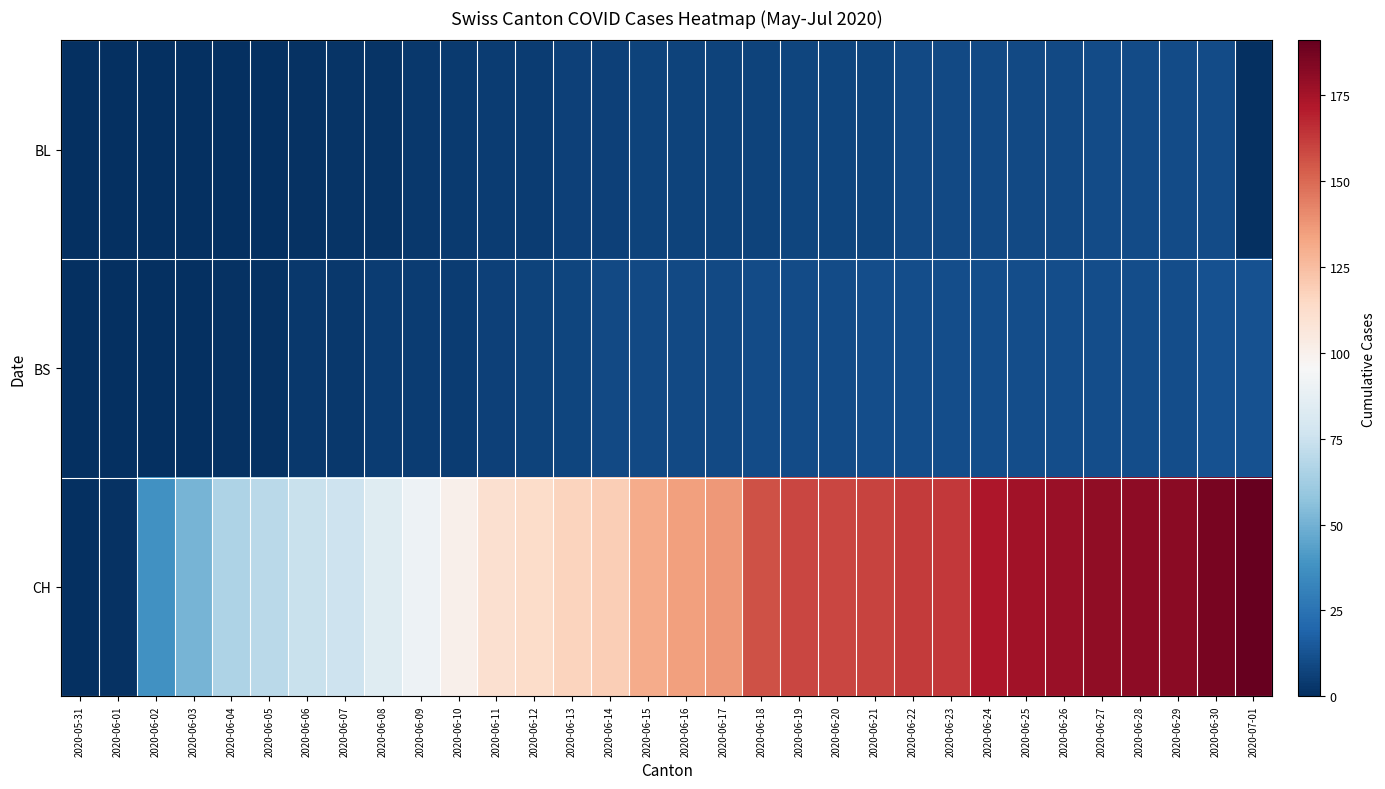

Between 2020-06-14 and 2020-06-29, which is larger?

2020-06-29